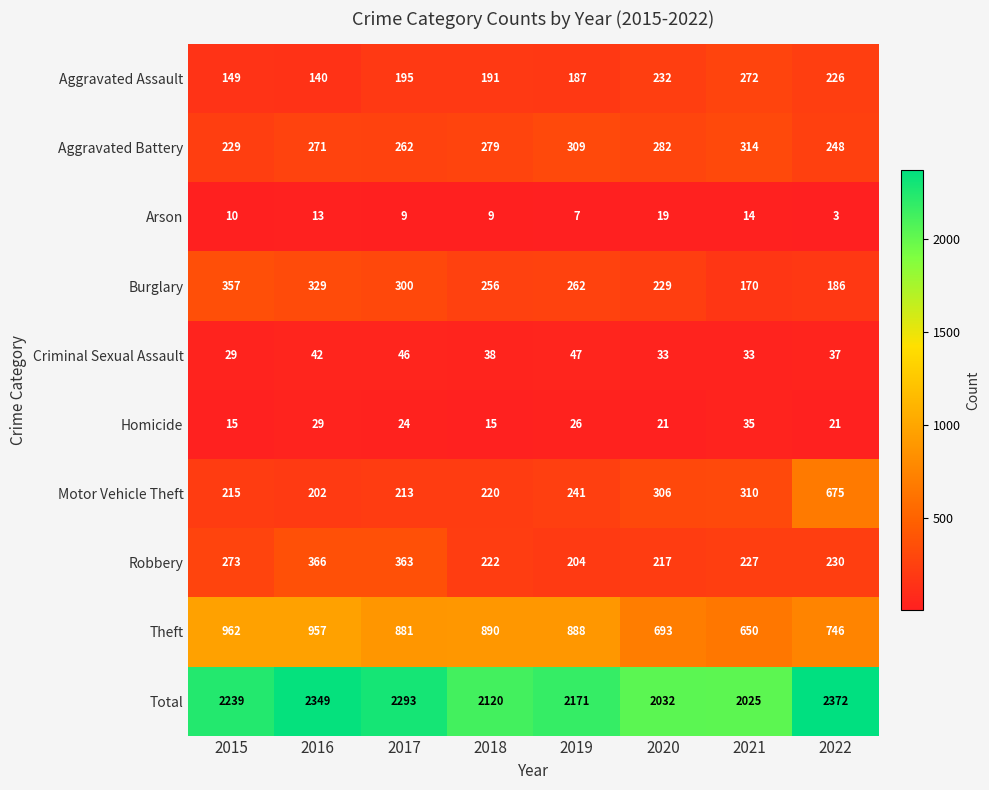

Which series has the largest total across all categories?

Total